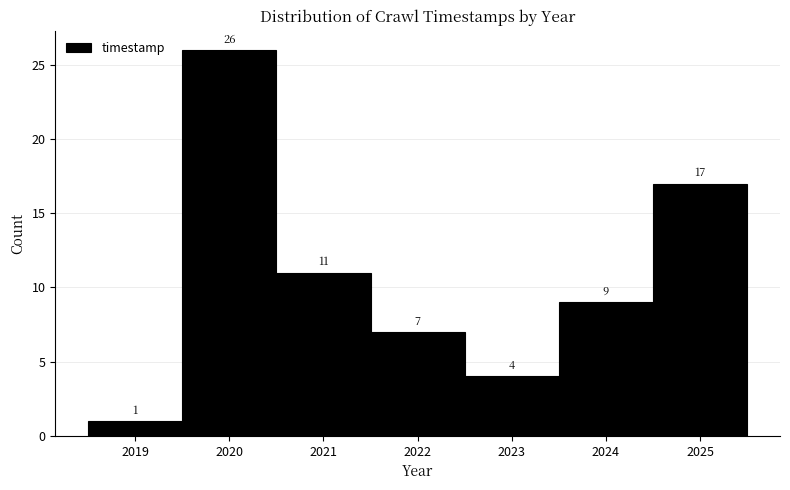

Over which range of the x-axis is the bar tallest?

2019.5 to 2020.5